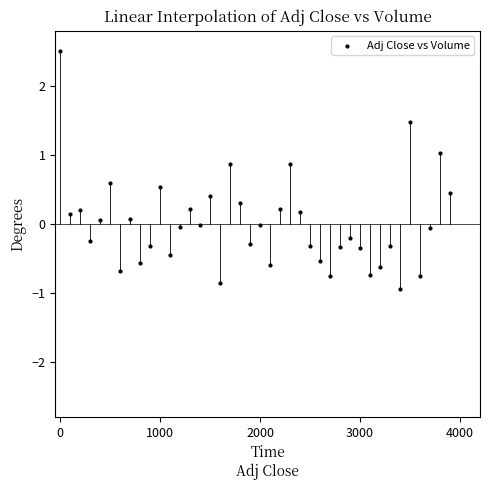

What is the range of X values (max minus min)?

3900.0